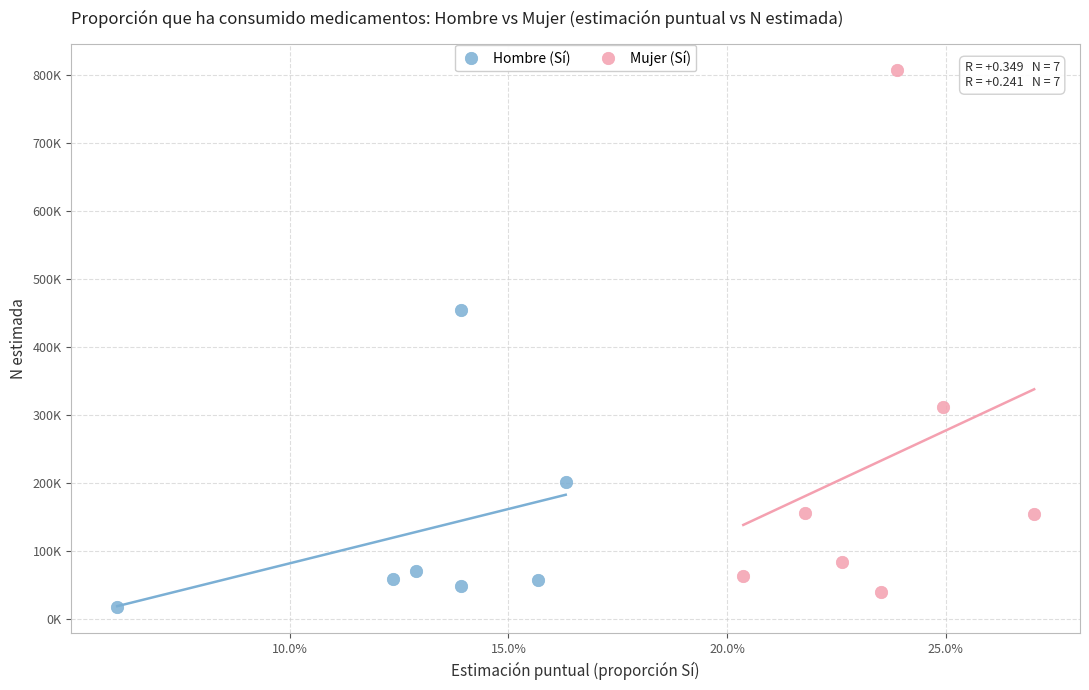

What are all the series names shown in the legend?

Hombre (Sí), Mujer (Sí)